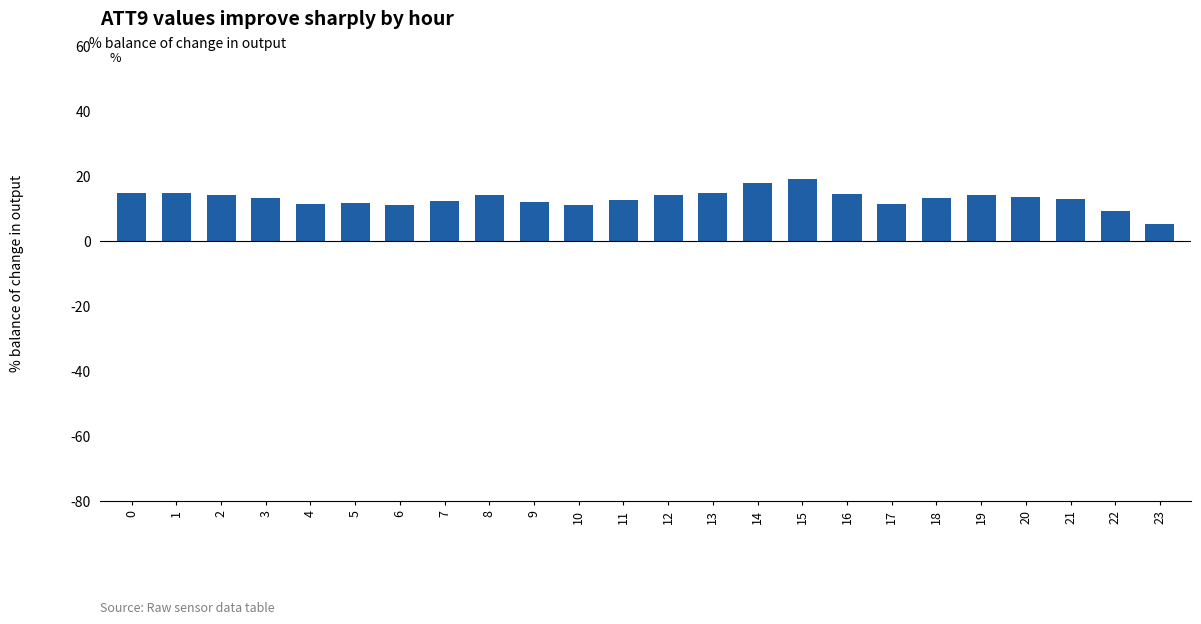

What value does the data have at 22?

9.1